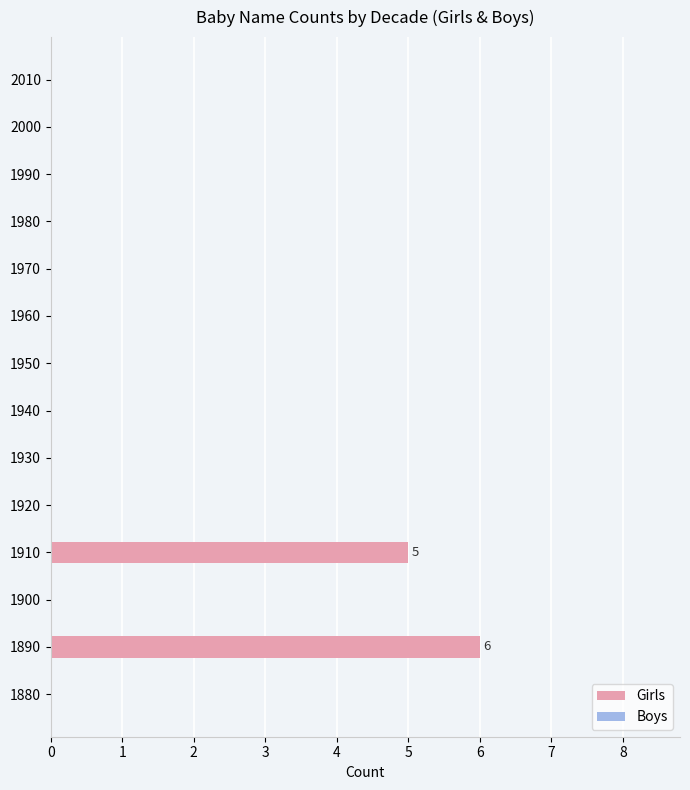

The chart shows a value of 0 at 1950. True or false?

True